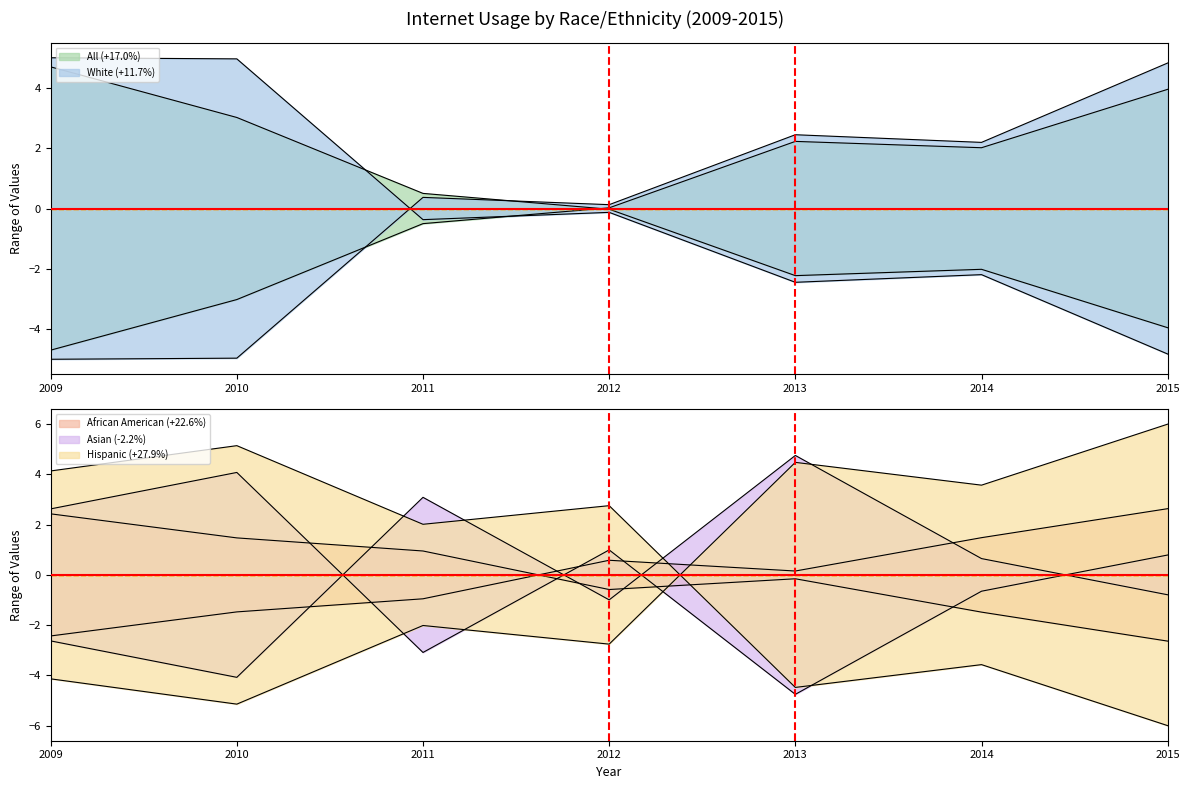

Between which two adjacent categories do Hispanic (+27.9%) and White (+11.7%) first intersect?

2009 and 2010